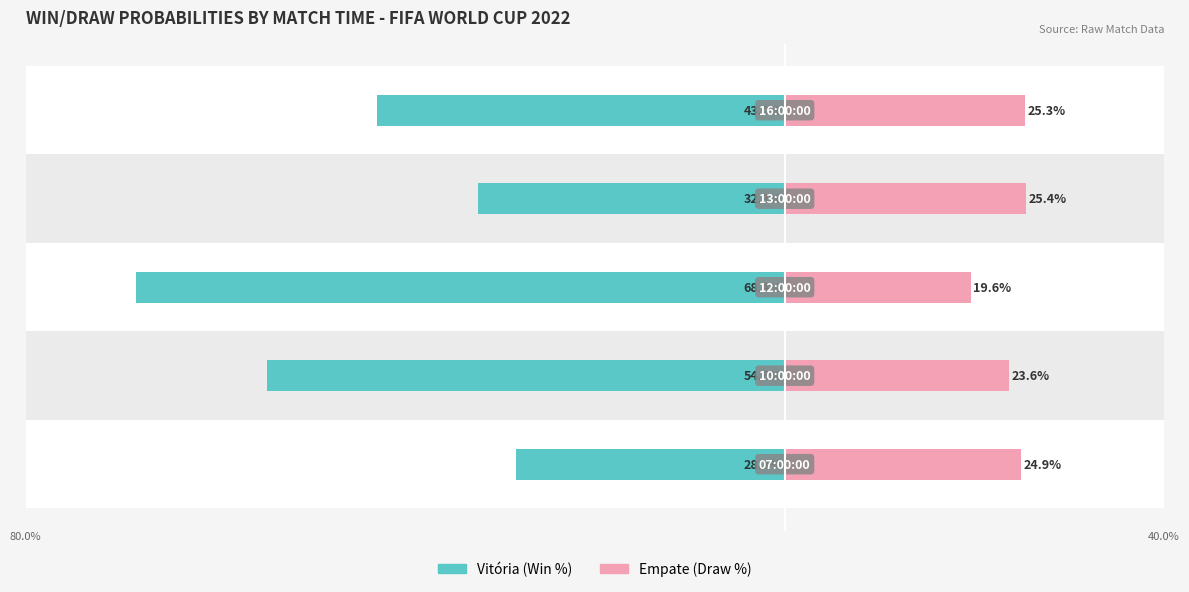

What is the average value of the Empate series?

23.8